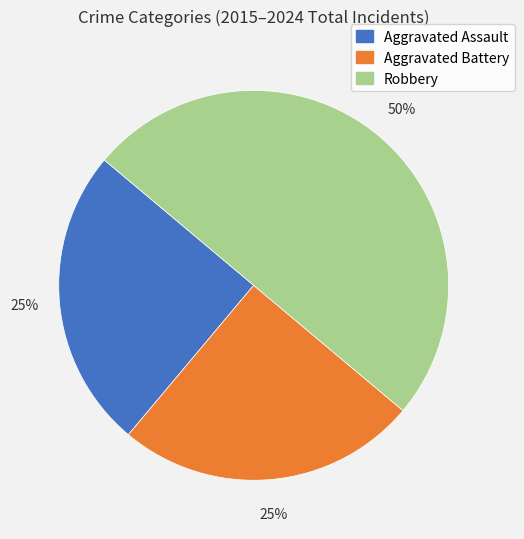

Combined, do Aggravated Battery and Robbery account for over 50%?

Yes